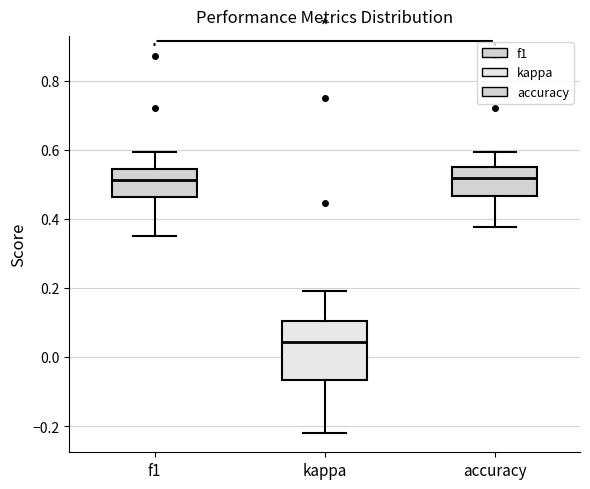

Reading left to right, transcribe this box plot: for each box, give where its median line is, the range the box spans, and where its two whiskers end, as read against the y-axis. The values are not printed on the chart, so give them approximately, as read against the axis.

f1: median 0.52, box 0.46 to 0.54, whiskers 0.36 to 0.60
kappa: median 0.04, box -0.06 to 0.10, whiskers -0.22 to 0.18
accuracy: median 0.52, box 0.46 to 0.54, whiskers 0.38 to 0.60